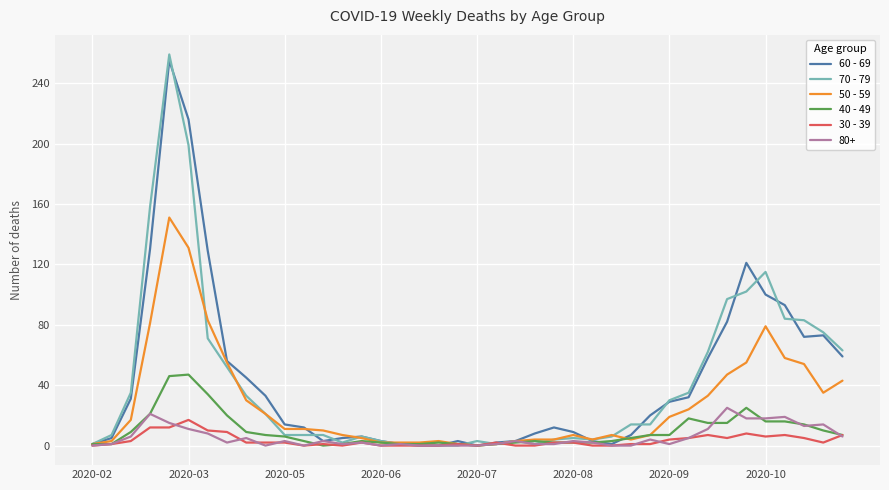

Which series has the widest spread of values?

70 - 79